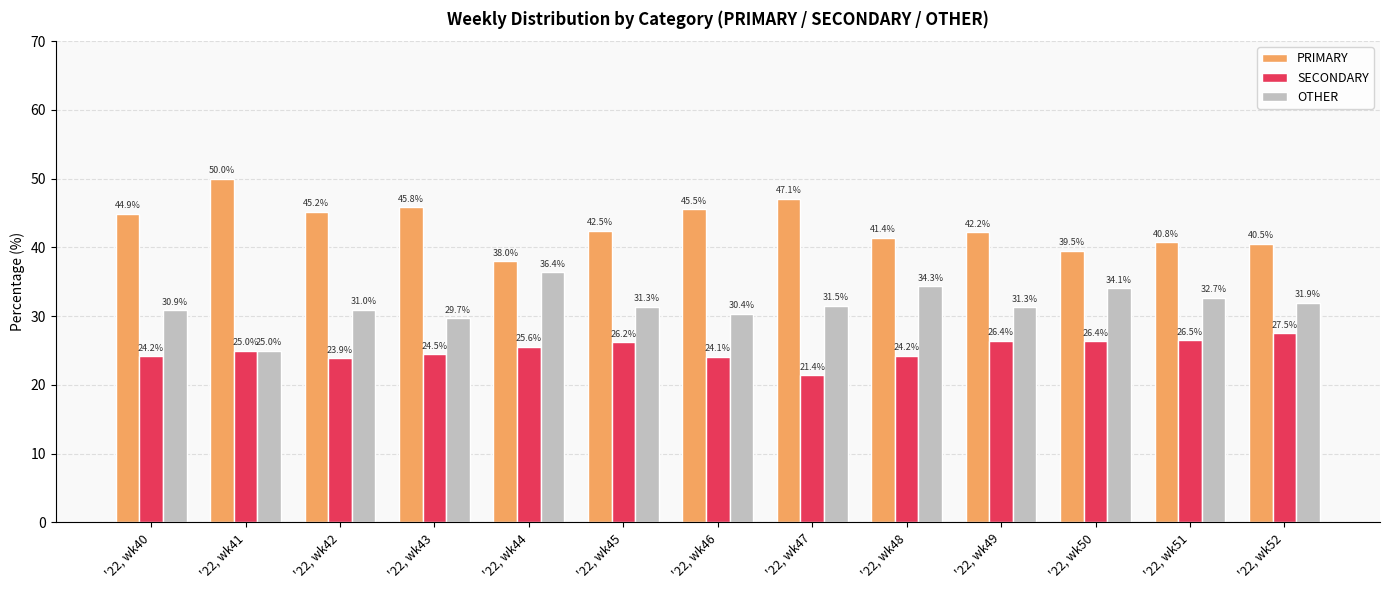

At which label does PRIMARY first exceed 42?

'22, wk40